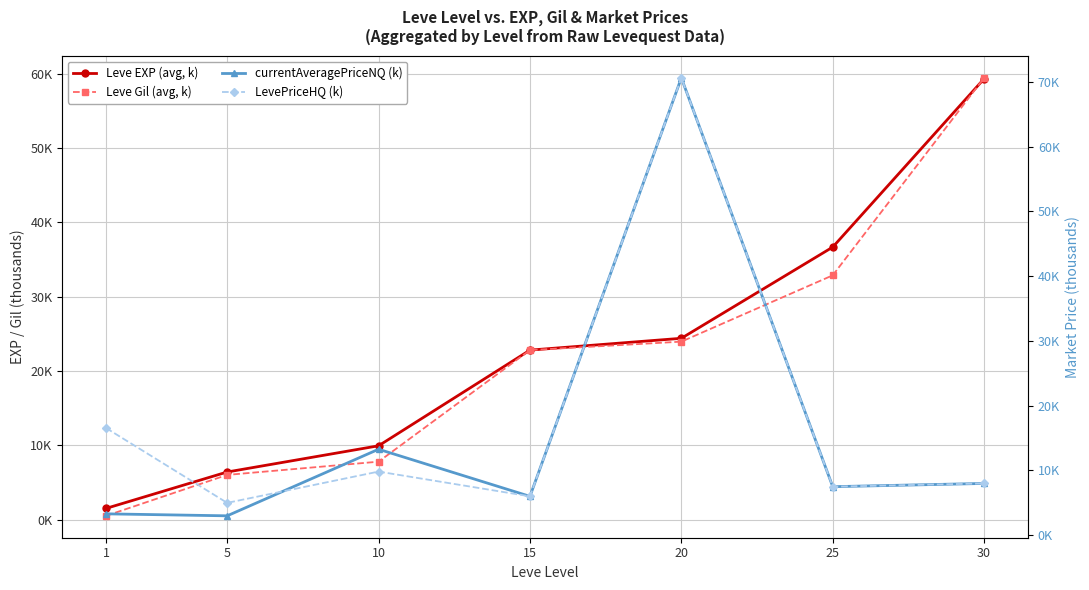

What are all the series names shown in the legend?

Leve EXP (avg, k), Leve Gil (avg, k), currentAveragePriceNQ (k), LevePriceHQ (k)